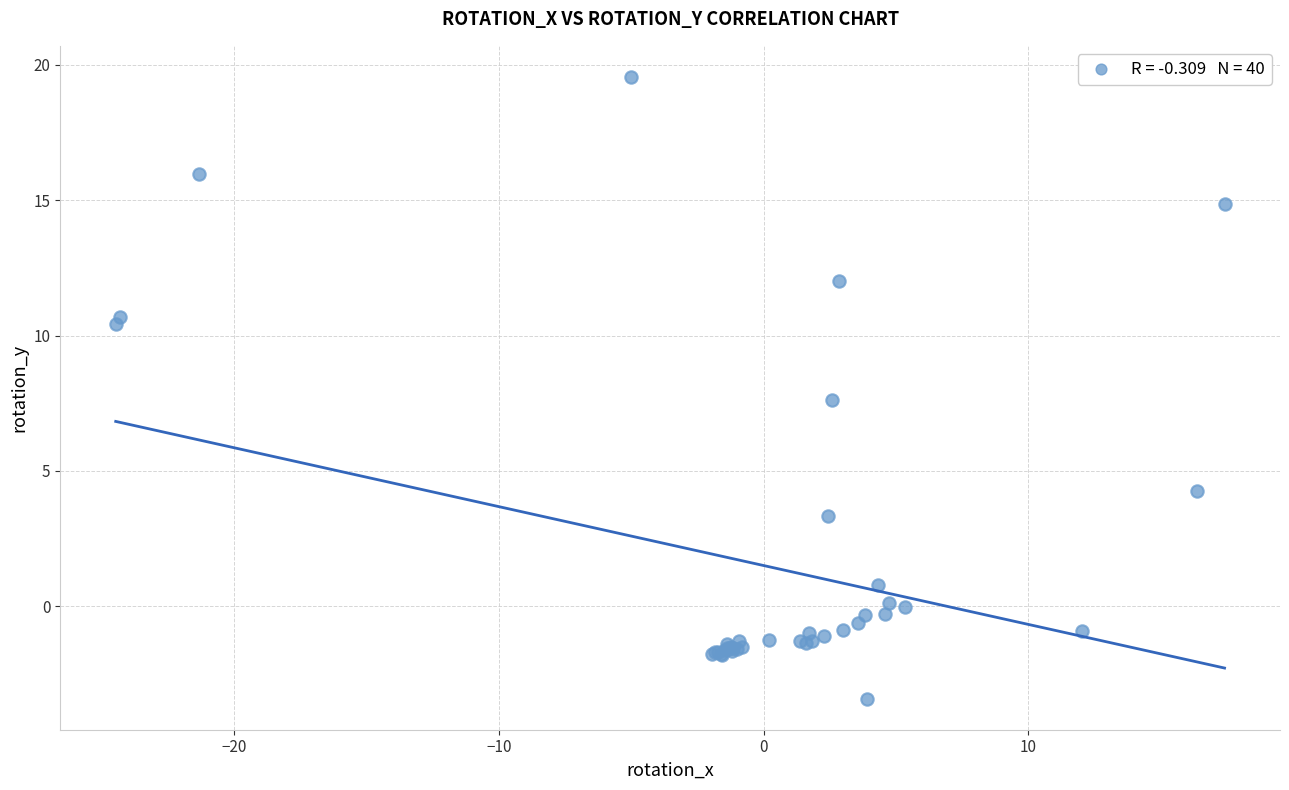

What Y value in the scatter plot is closest to 8?

7.6